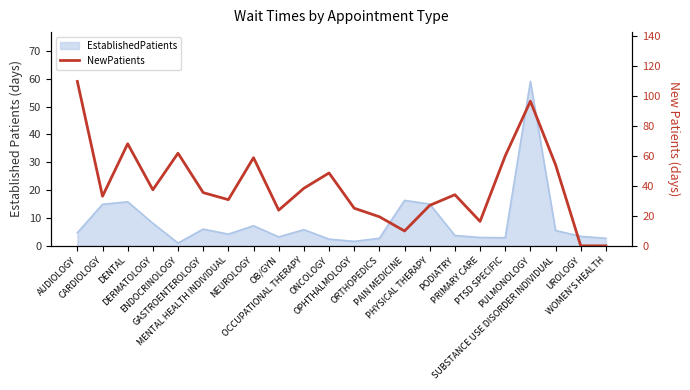

What is the label of the 3rd point from the left?

DENTAL